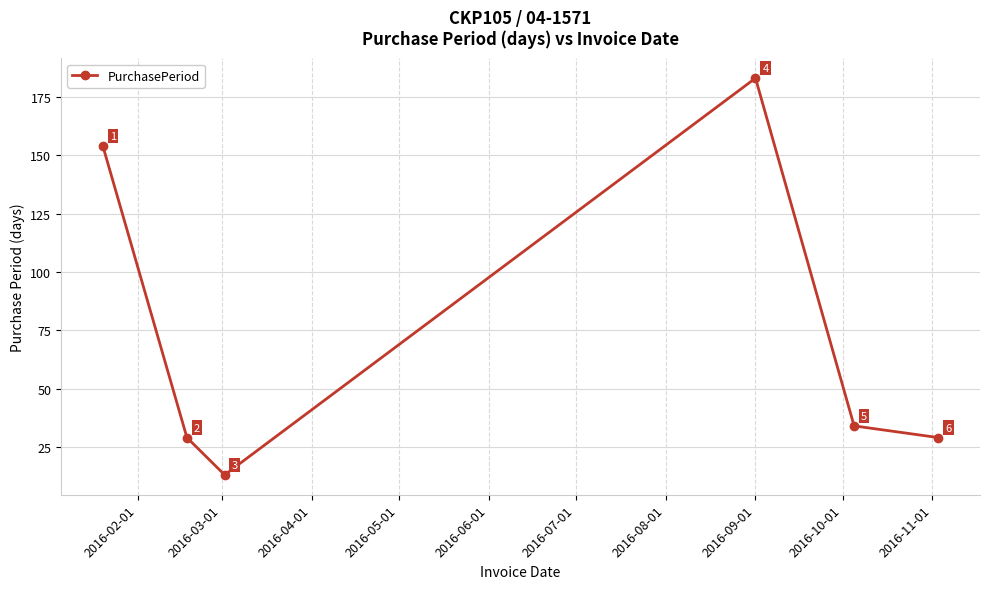

What is the value of the 3rd point from the left?

13